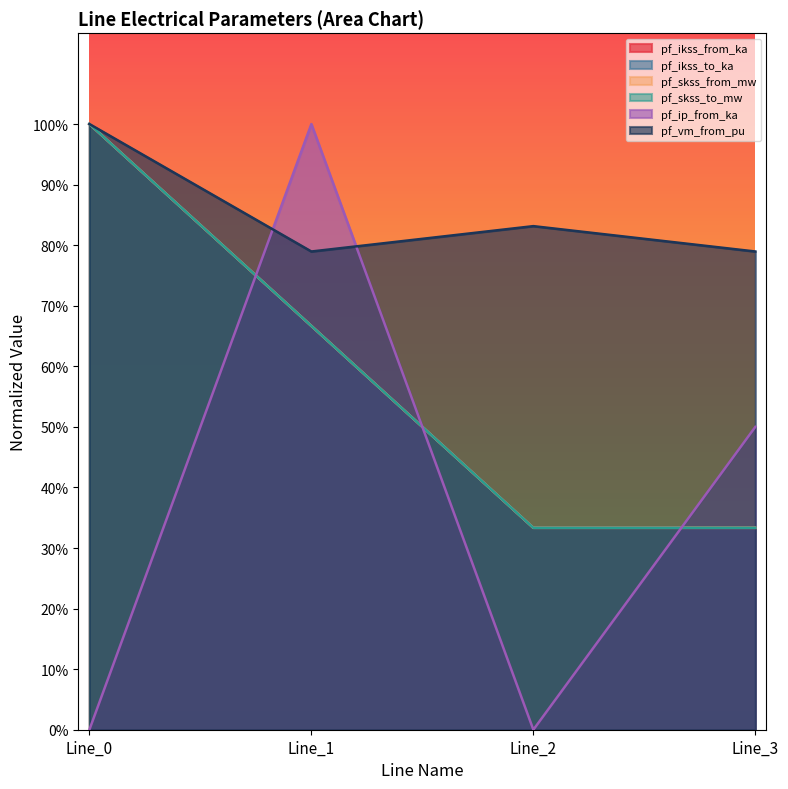

Where is pf_ikss_to_ka nearest to the value 0?

Line_2